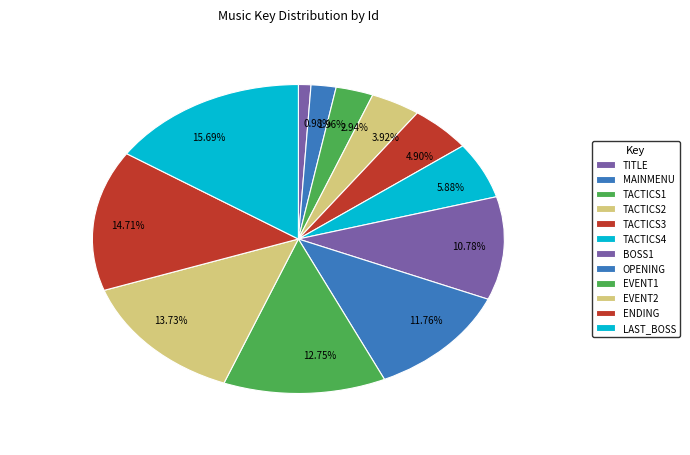

Approximately how many times larger is the value at TACTICS4 compared to EVENT2?

0.4